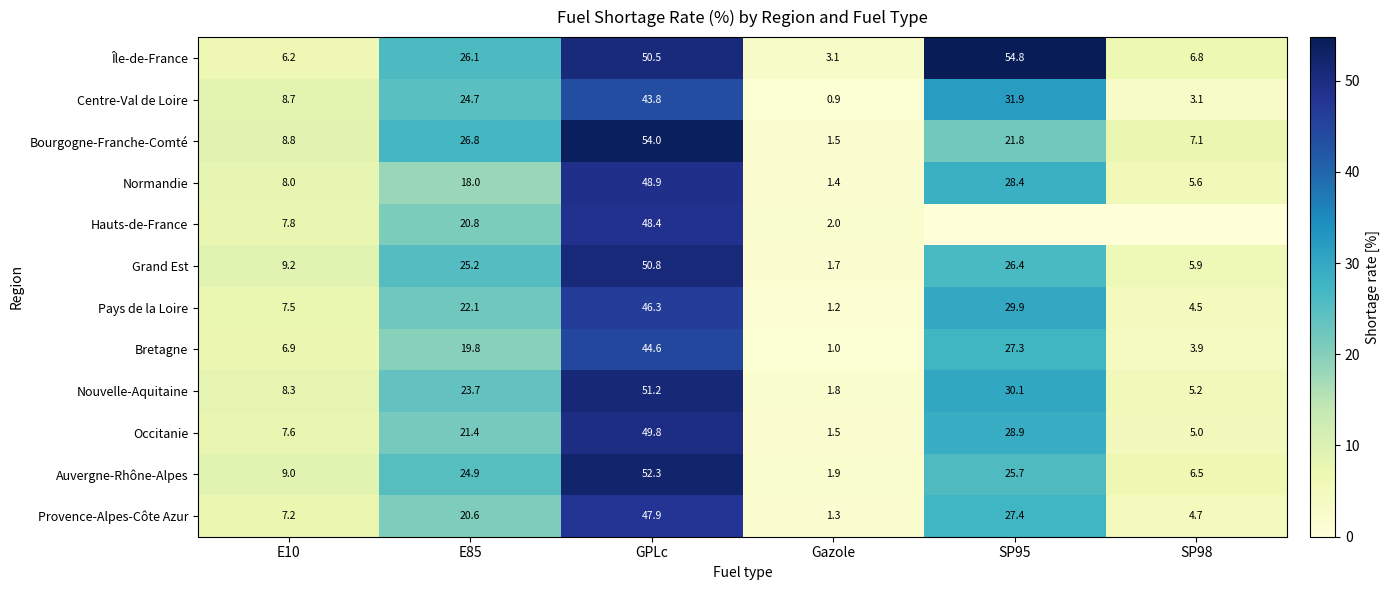

What is the maximum value for Normandie?

48.9